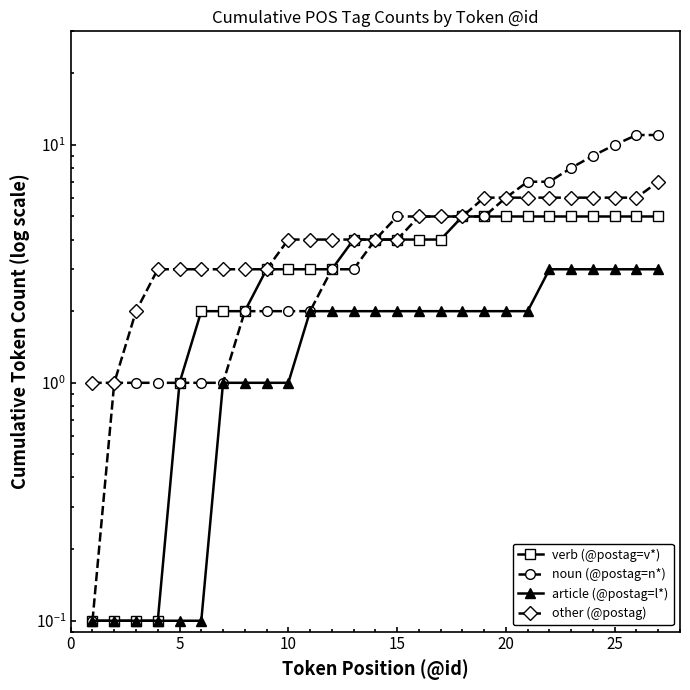

True or false: verb (@postag=v*) and article (@postag=l*) cross at least once.

False